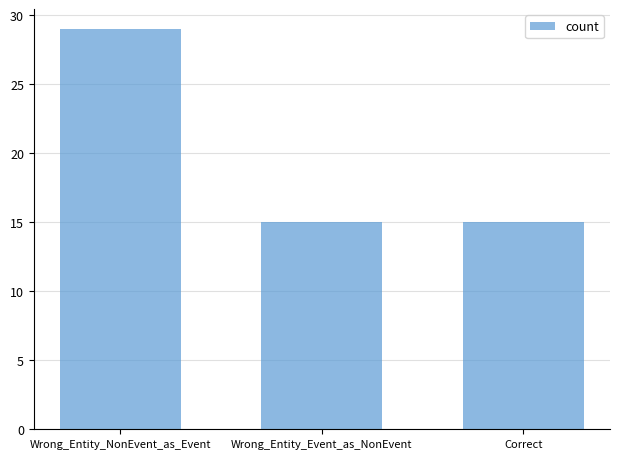

Approximately how many times larger is the value at Wrong_Entity_NonEvent_as_Event compared to Wrong_Entity_Event_as_NonEvent?

1.9